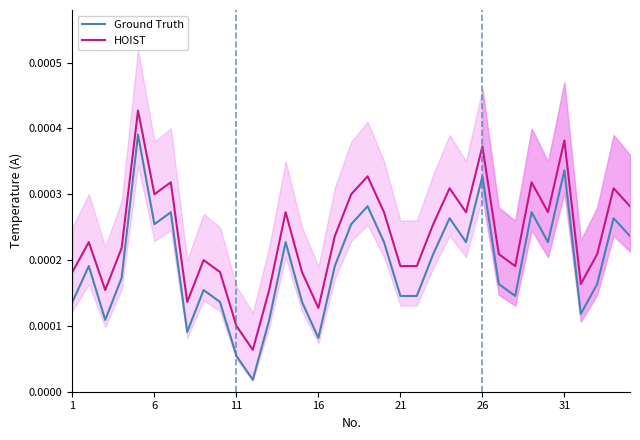

How many data points does each series have?

35